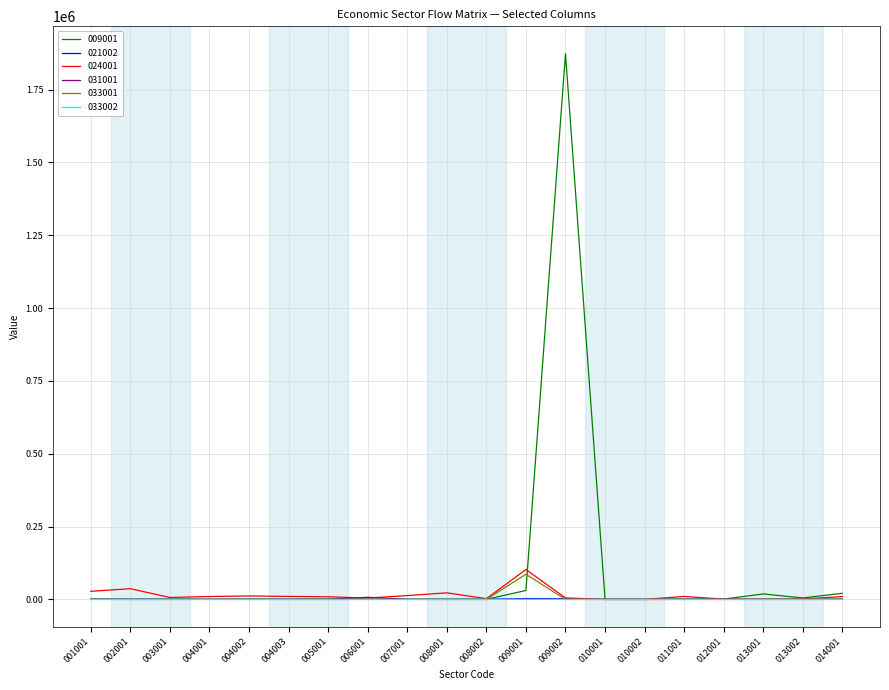

At which category is the sum across all series the highest?

009002